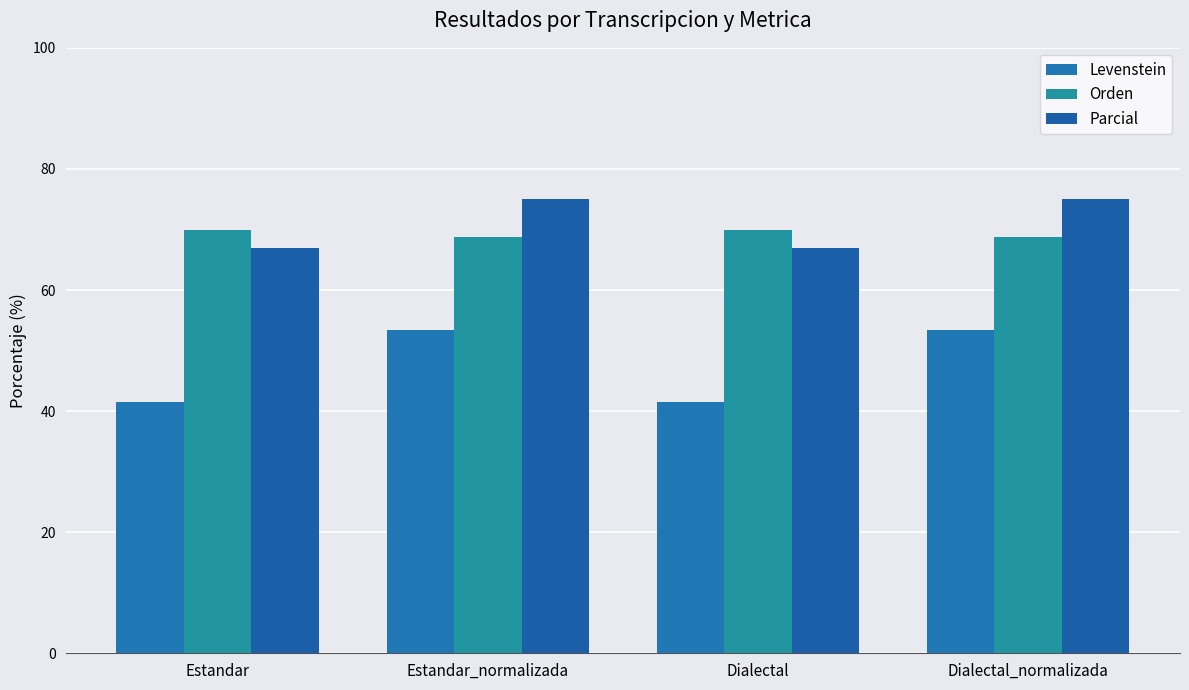

What is the label of the 2nd bar from the left?

Estandar_normalizada